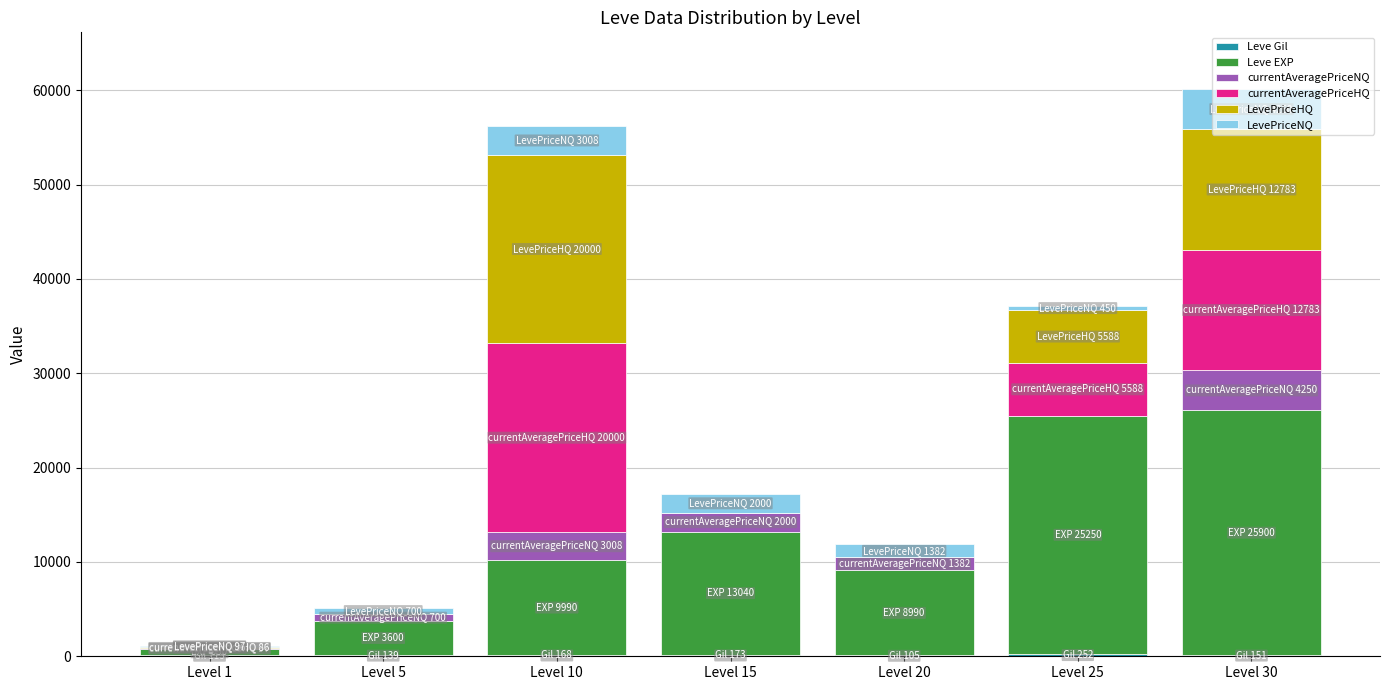

At how many categories does at least one series exceed 23263?

2